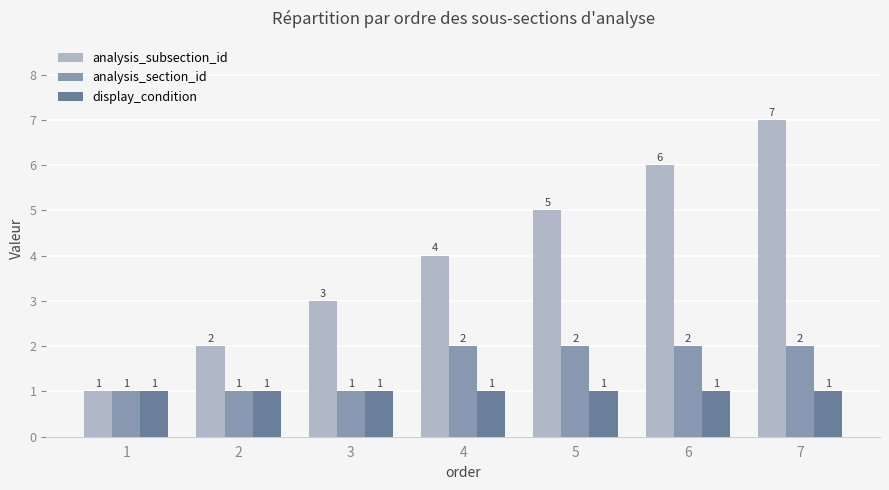

Are the bars horizontal?

No